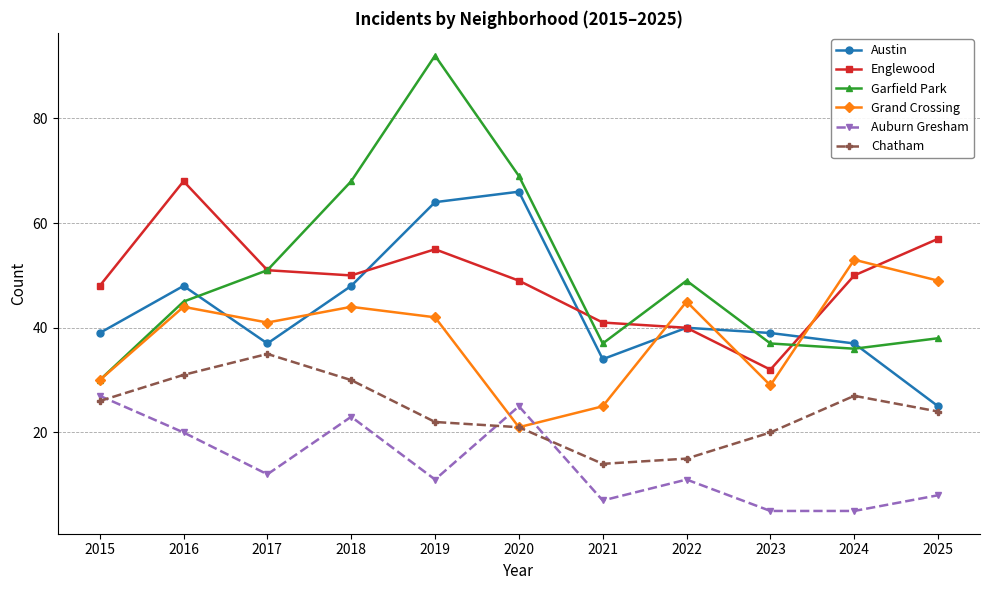

Reading right to left, extract all data points from this chart.

Austin: 25	37	39	40	34	66	64	48	37	48	39
Englewood: 57	50	32	40	41	49	55	50	51	68	48
Garfield Park: 38	36	37	49	37	69	92	68	51	45	30
Grand Crossing: 49	53	29	45	25	21	42	44	41	44	30
Auburn Gresham: 8	5	5	11	7	25	11	23	12	20	27
Chatham: 24	27	20	15	14	21	22	30	35	31	26